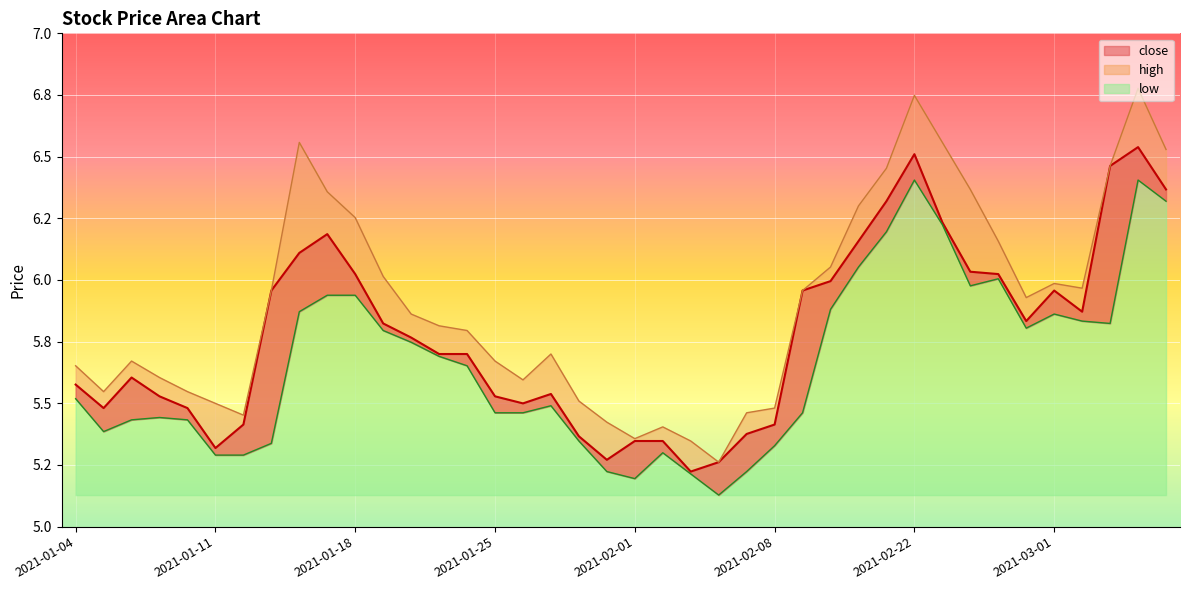

How many lines are shown in the chart?

3